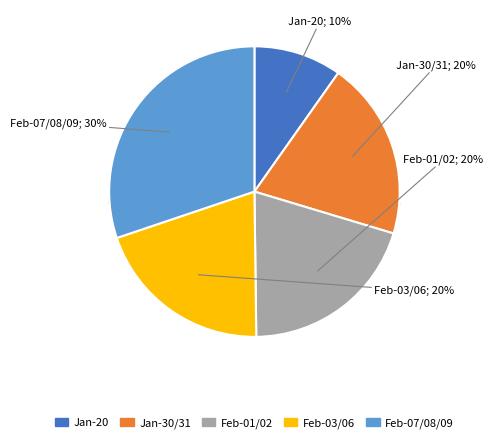

Count the number of slices in the pie.

5